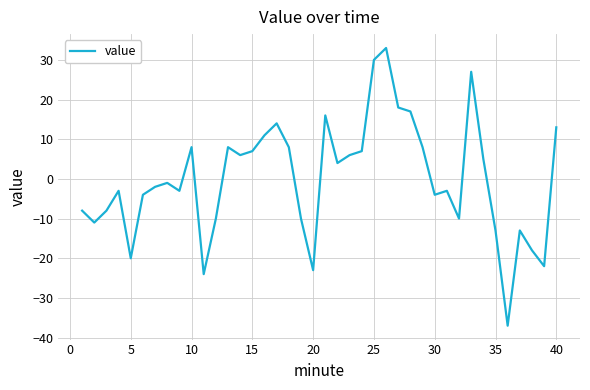

What is the difference between the maximum and minimum values?

70